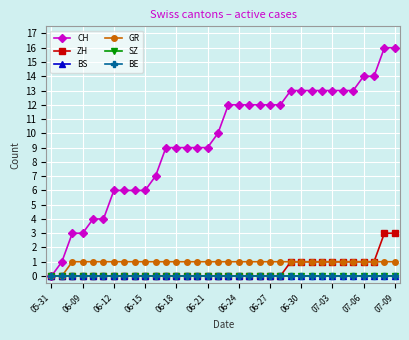

Is this an area chart (filled region under the line)?

No